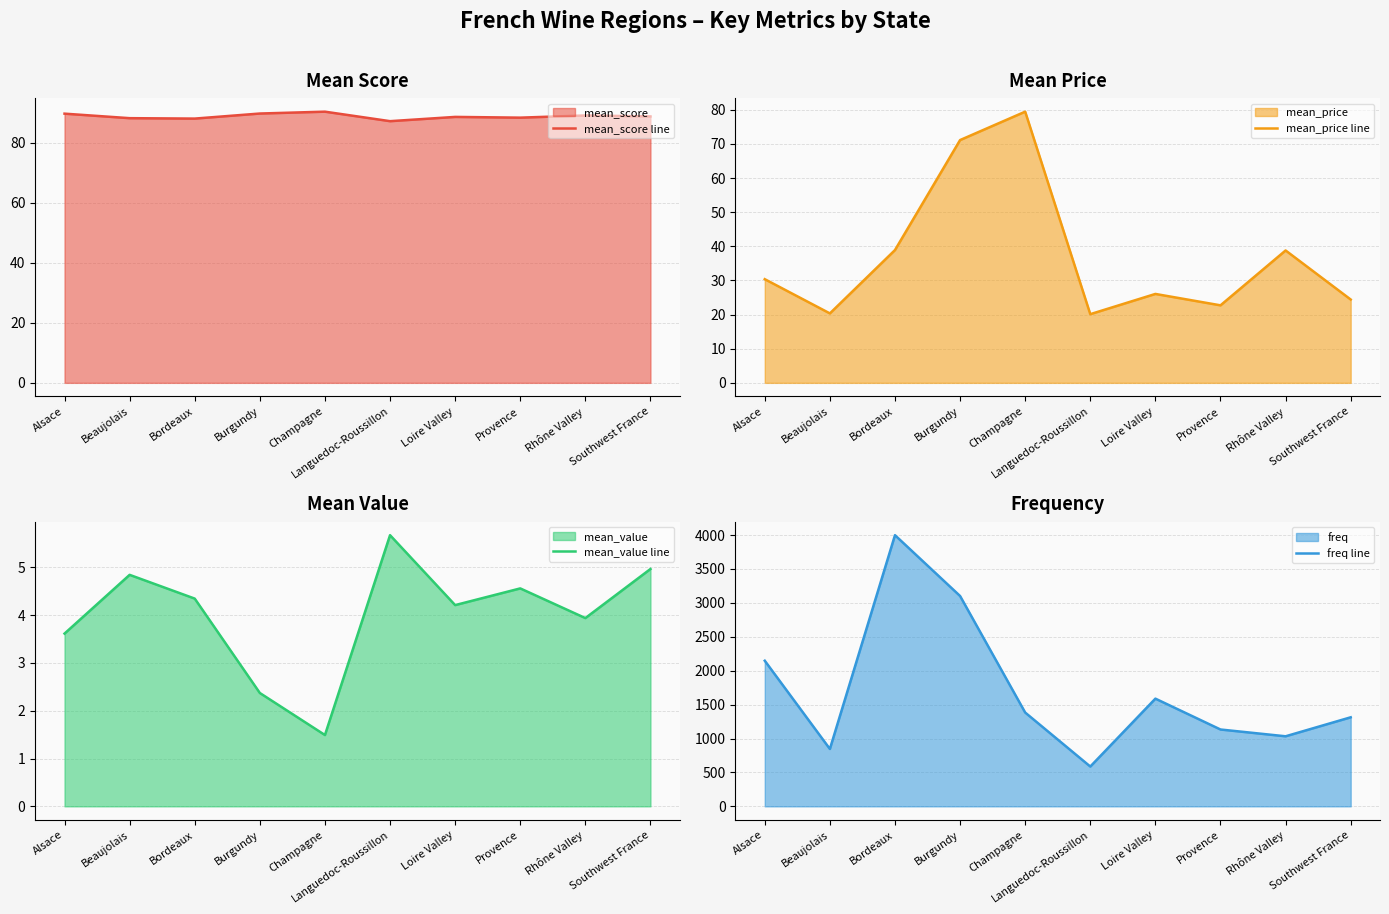

What is the maximum value shown in the chart?

3998.0